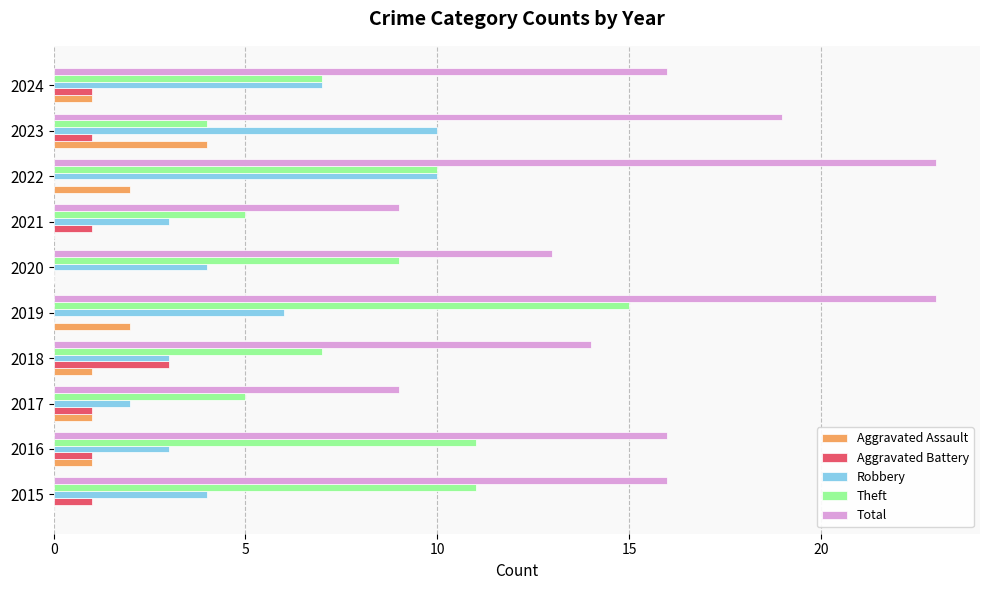

The value of Aggravated Battery at 2024 is 2. True or false?

False